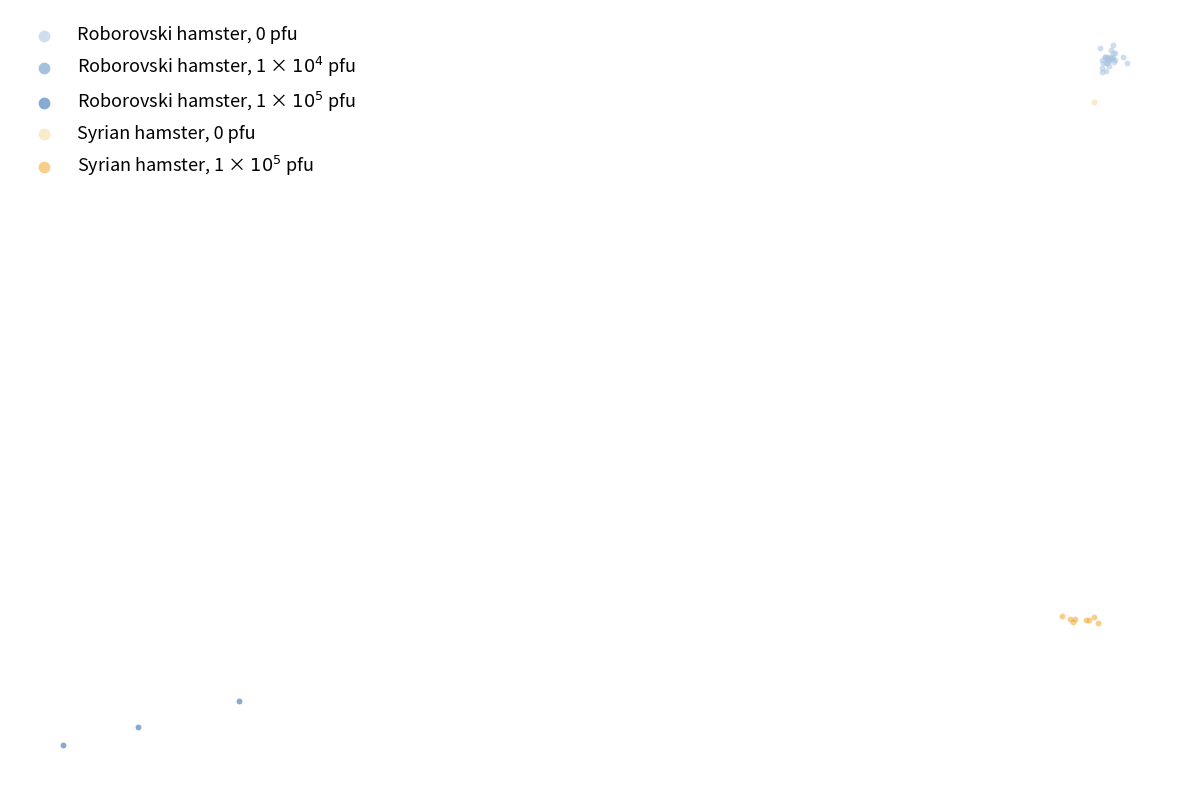

Which series contains the lowest Y value?

Roborovski hamster, 1 × $10^5$ pfu